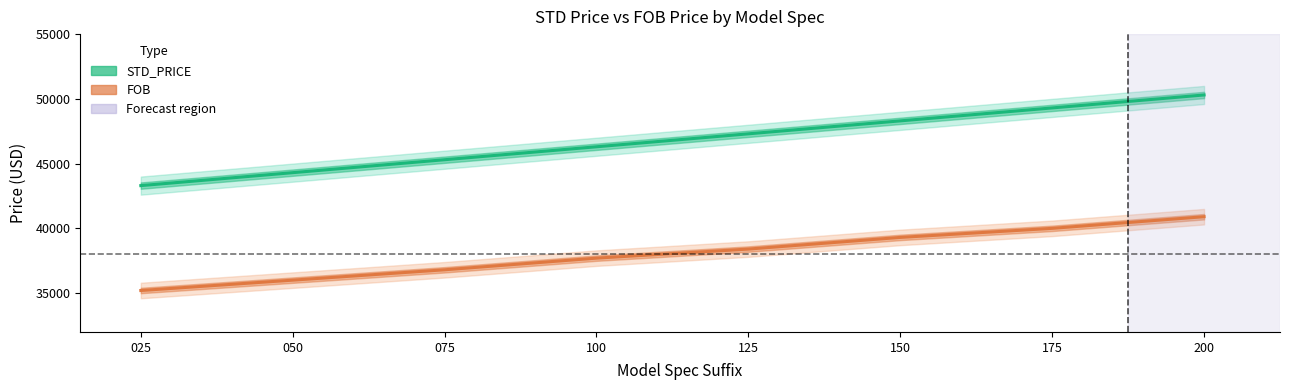

The STD_PRICE series shows 74721 at 125. True or false?

False